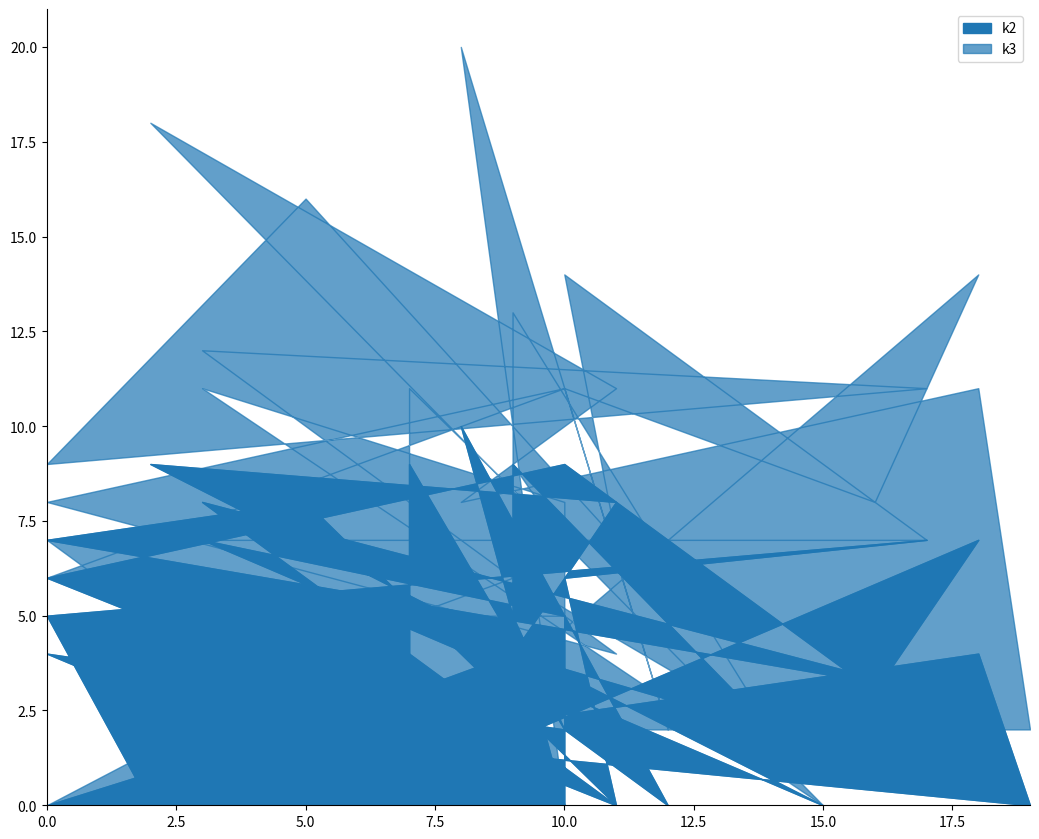

Reading left to right, transcribe all the data shown in this chart.

k2: 0	3	4	2	9	2	5	2	9	0	4	2	0	10	0	2	0	4	2	8	9	0	7	5	0	0	5	7	6	0	8	7	3	8	0	6	9	3	7	0
k3: 0	2	2	0	4	7	4	5	2	4	2	9	2	10	0	0	2	7	6	3	9	0	4	3	5	5	2	0	8	7	8	2	8	4	4	2	2	5	7	0